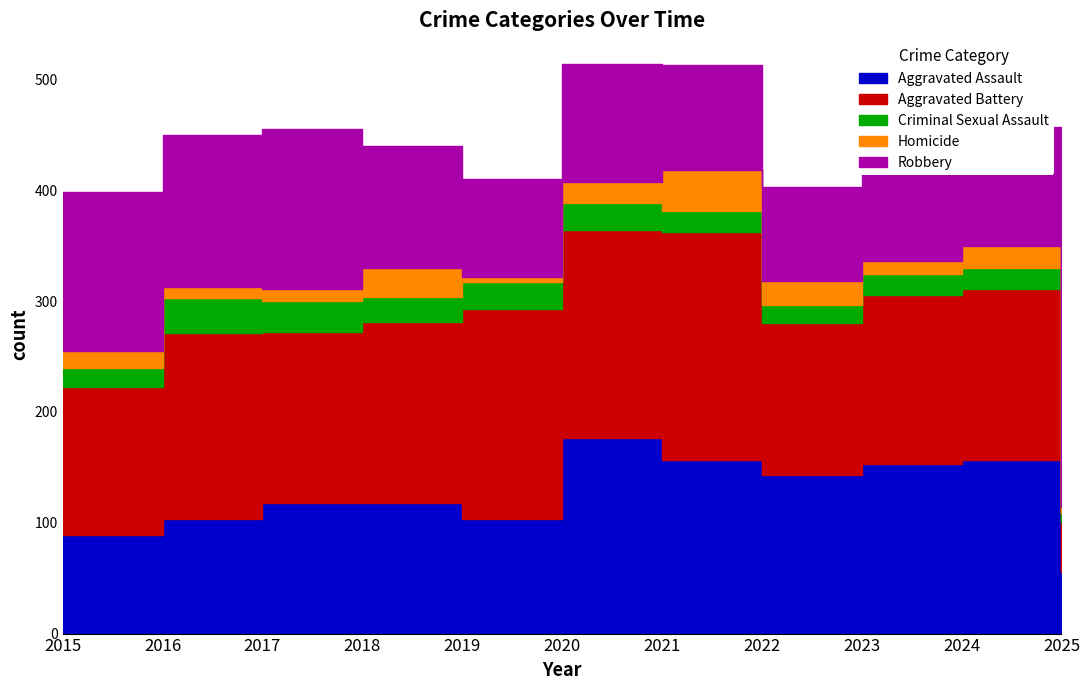

Between 2019 and 2024, which series saw the biggest shift?

Aggravated Assault